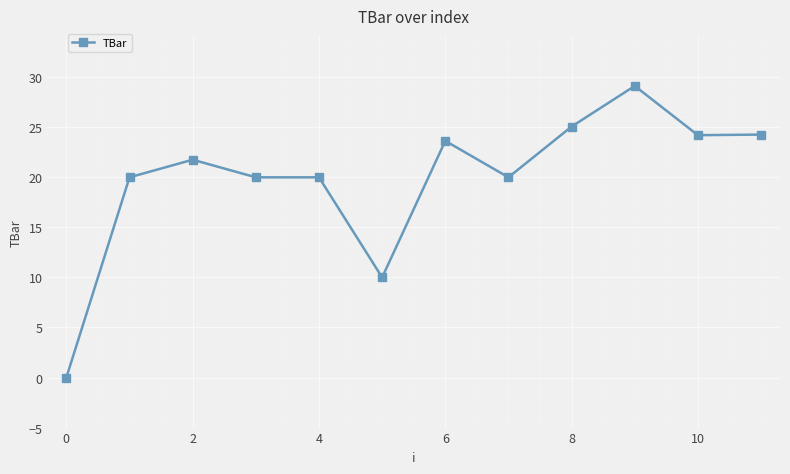

What is the greatest value displayed?

29.1